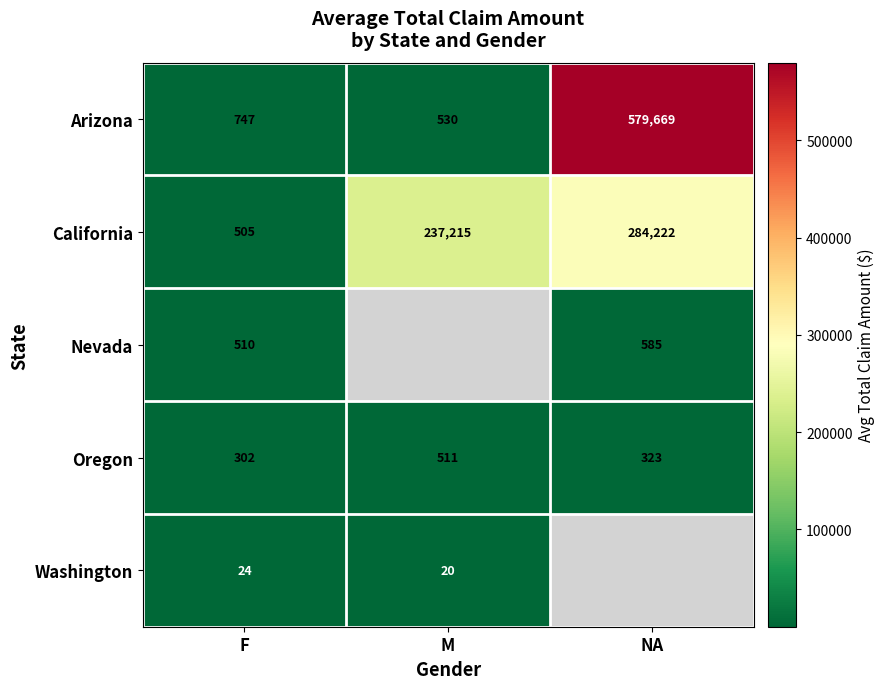

Is the value of California at NA greater than the value of Arizona at M?

Yes